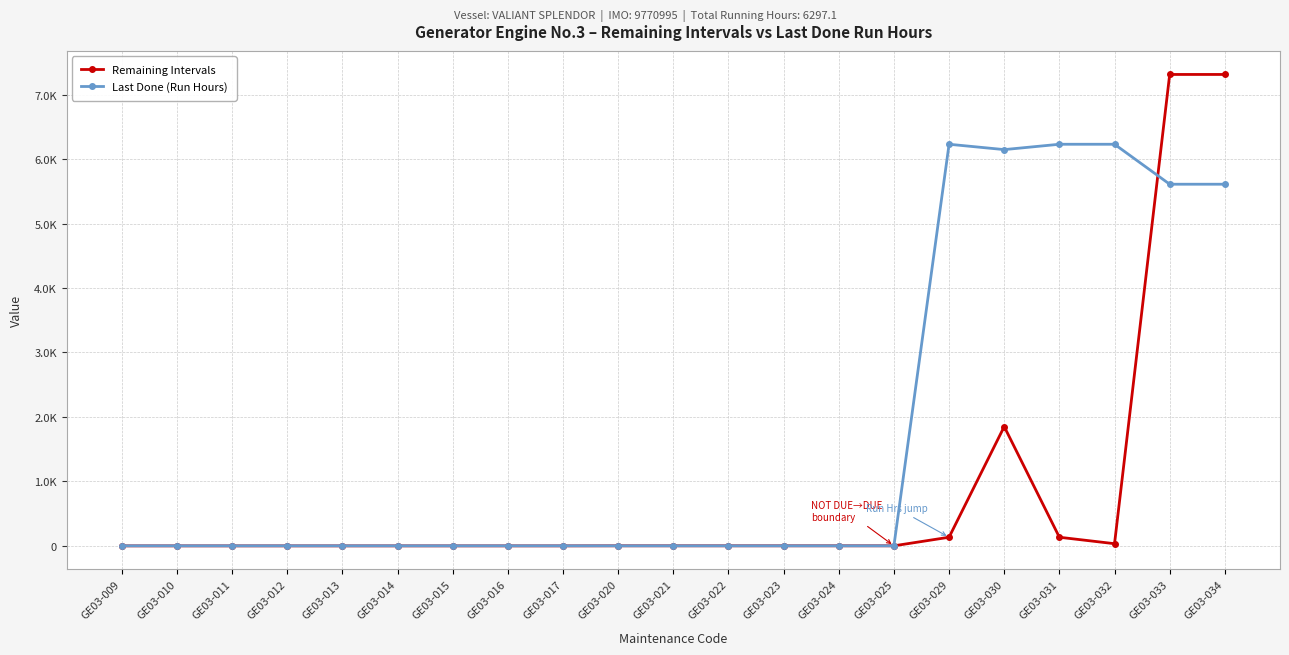

The value of Last Done (Run Hours) at GE03-022 is 0.0. True or false?

True